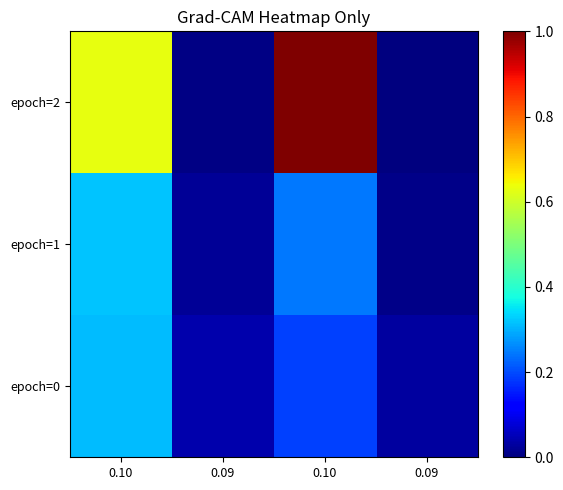

At how many categories does at least one series exceed 0?

4